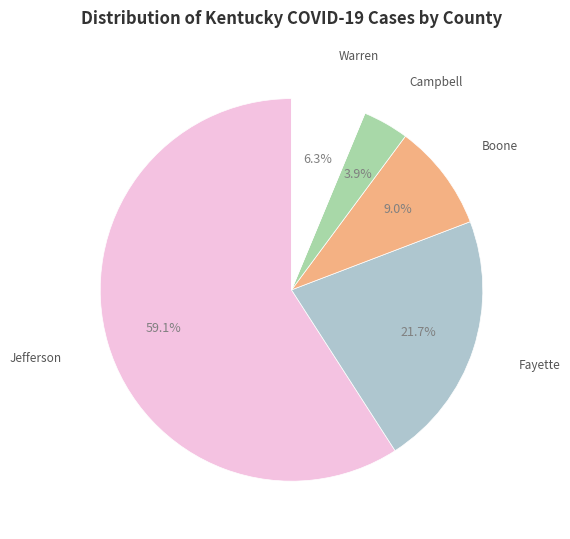

What is the majority slice?

Jefferson